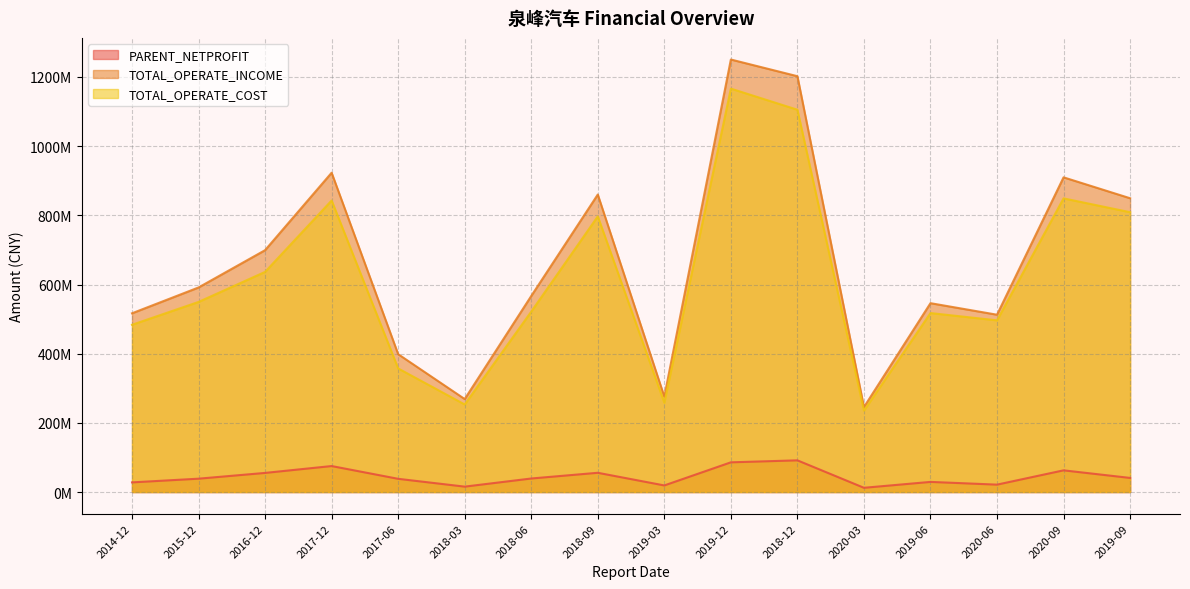

At which category is the sum across all series the highest?

2019-12